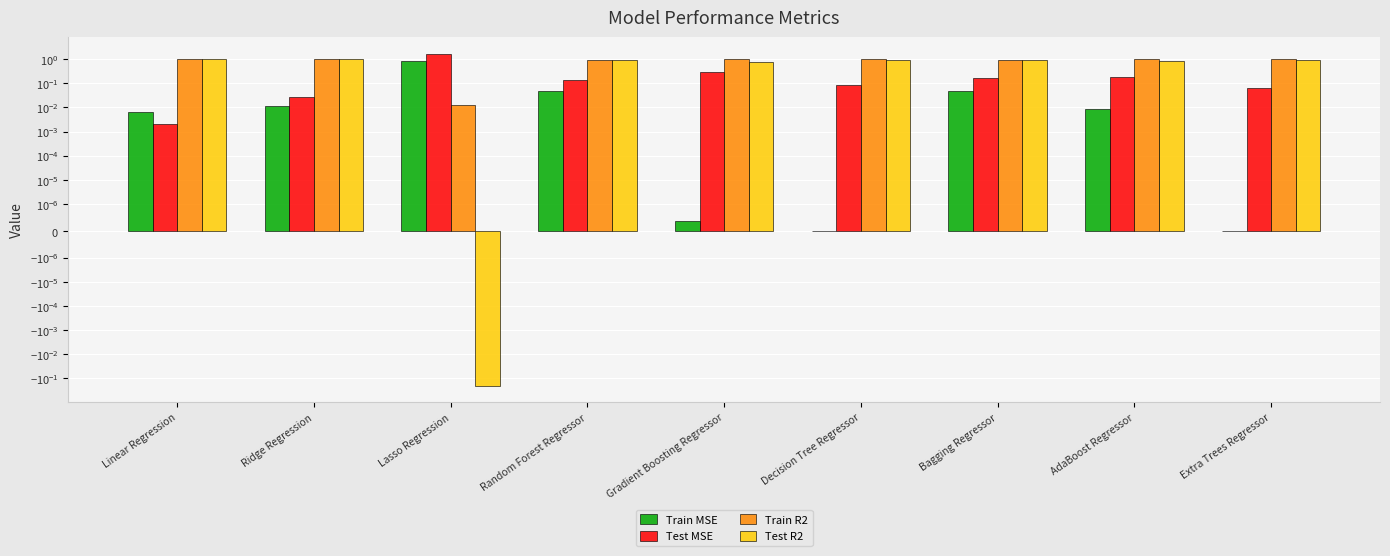

What is the difference between the maximum and second lowest values in the Train R2 series?

0.1